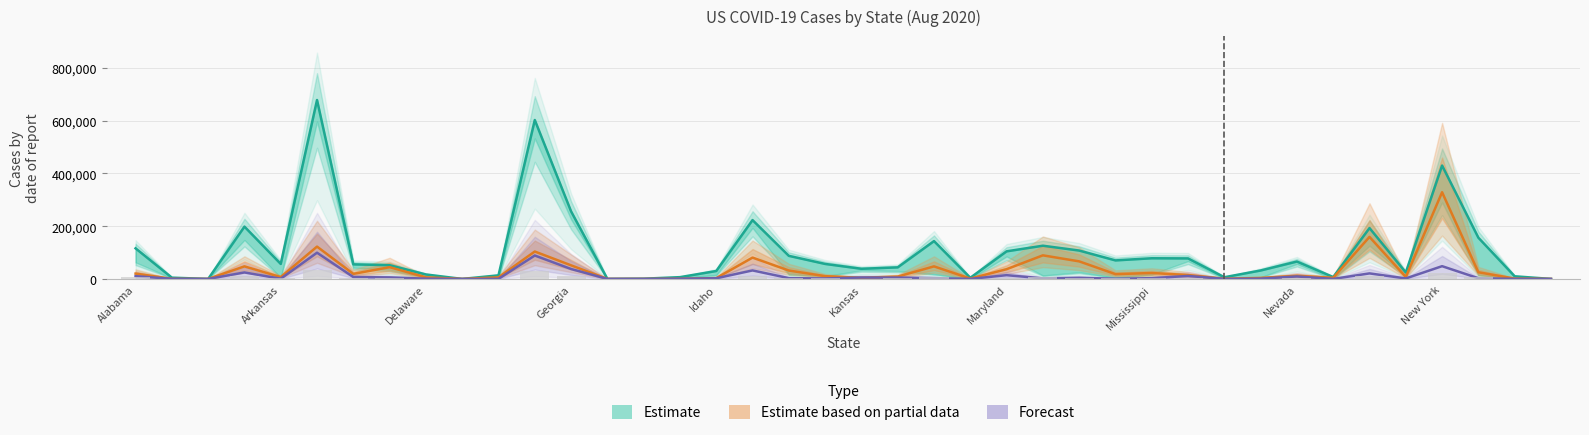

How many values in the Forecast series are below 2584?

20